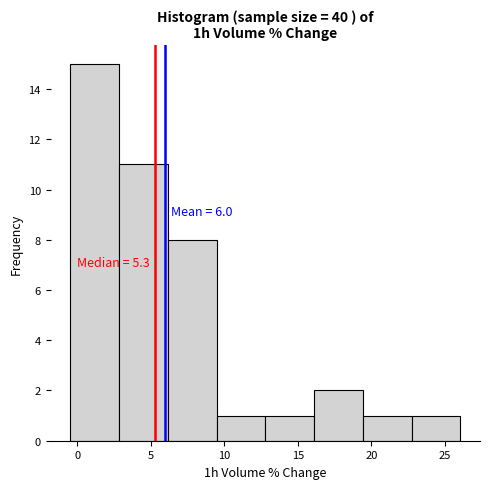

Over which range of the x-axis is the bar tallest?

-0.5 to 3.0